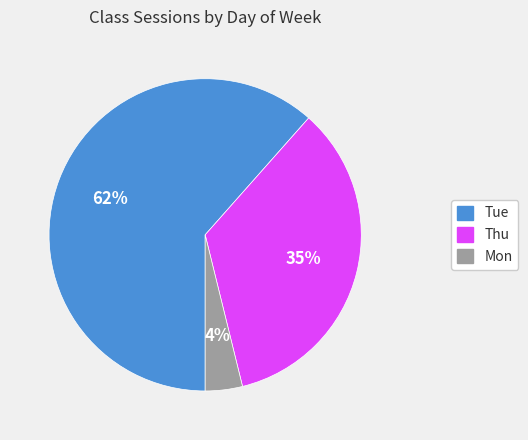

To the nearest percent, what portion does Thu represent?

35%